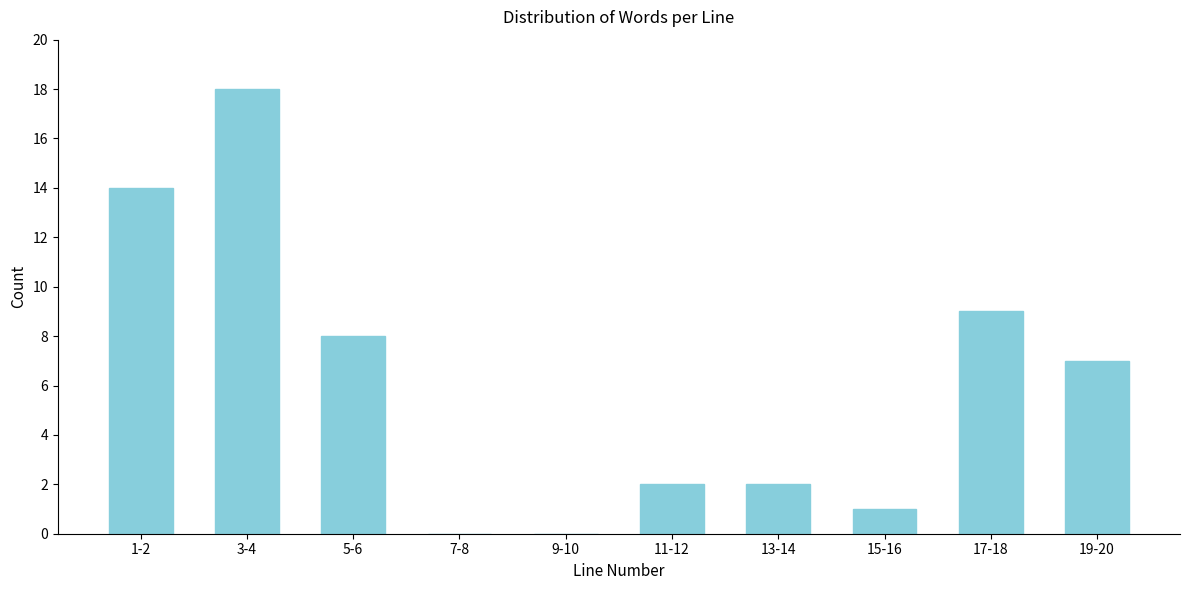

Reading left to right, transcribe all the data shown in this chart.

1-2=14	3-4=18	5-6=8	7-8=0	9-10=0	11-12=2	13-14=2	15-16=1	17-18=9	19-20=7